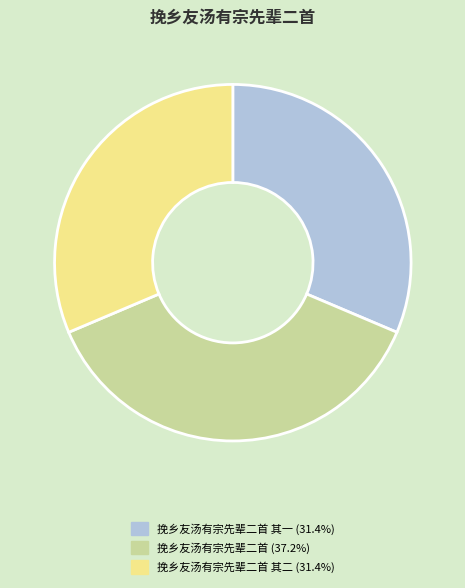

Does any single category account for the majority?

No